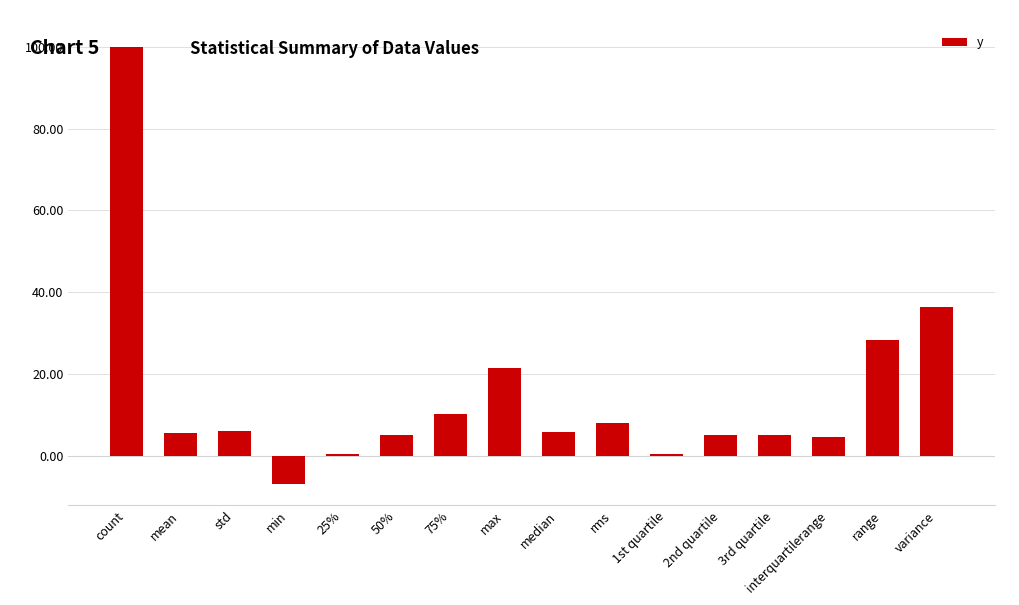

What is the ratio of the value at mean to the value at rms?

0.7